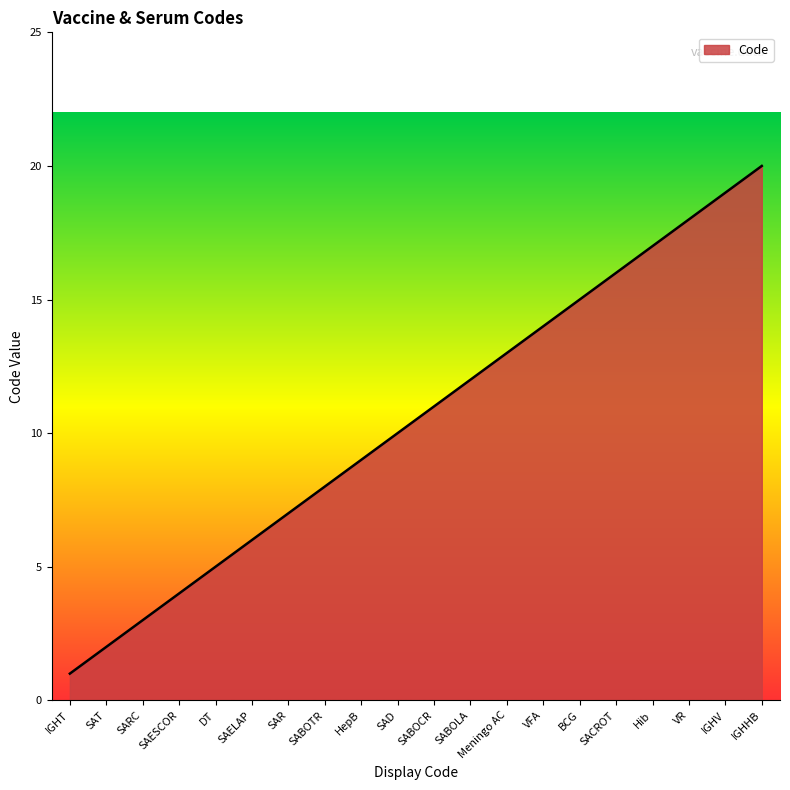

What is the greatest value displayed?

20